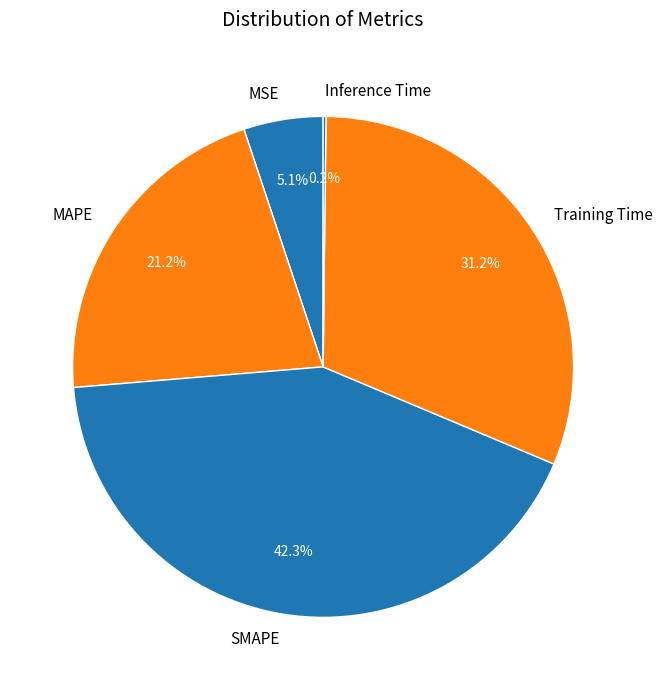

Which slice is the largest?

SMAPE